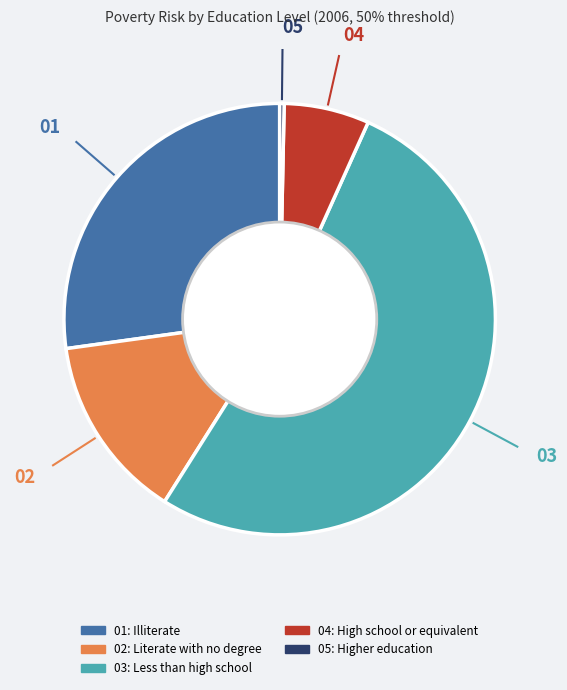

Does any single category account for the majority?

Yes